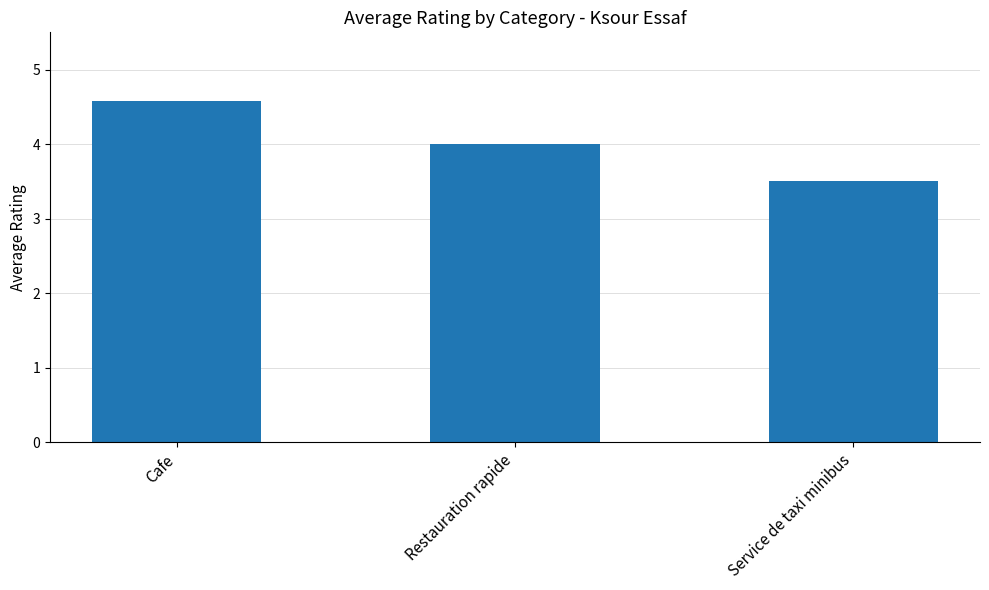

List the labels in order of value, largest first.

Cafe, Restauration rapide, Service de taxi minibus